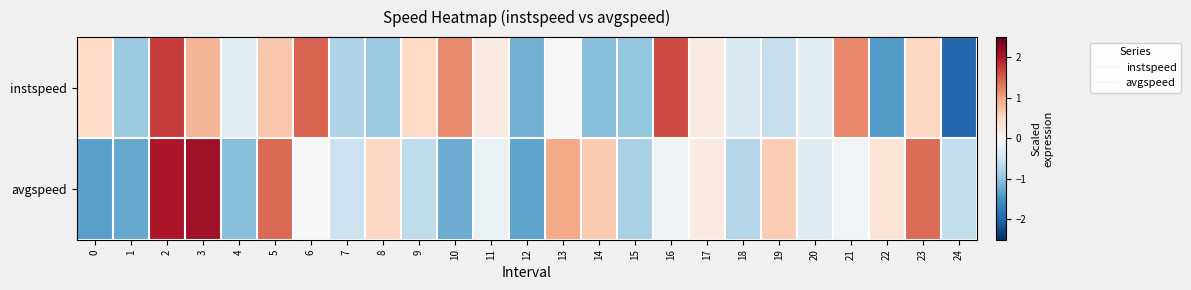

What is the greatest value displayed?

2.1